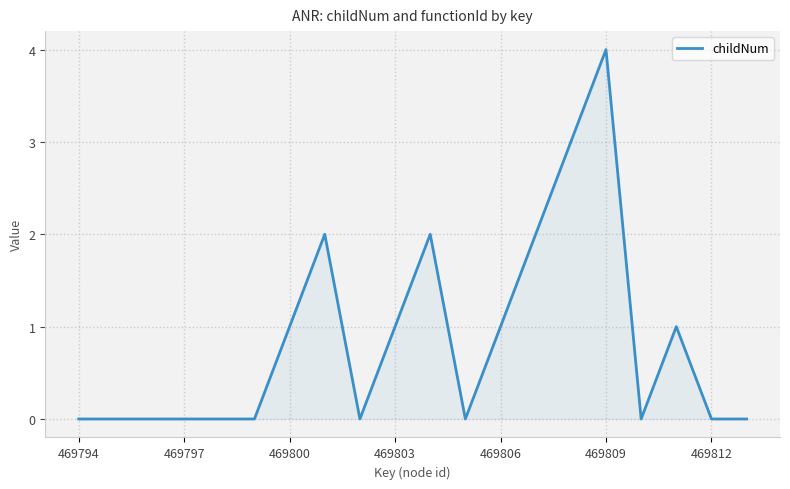

What is the maximum value shown in the chart?

4